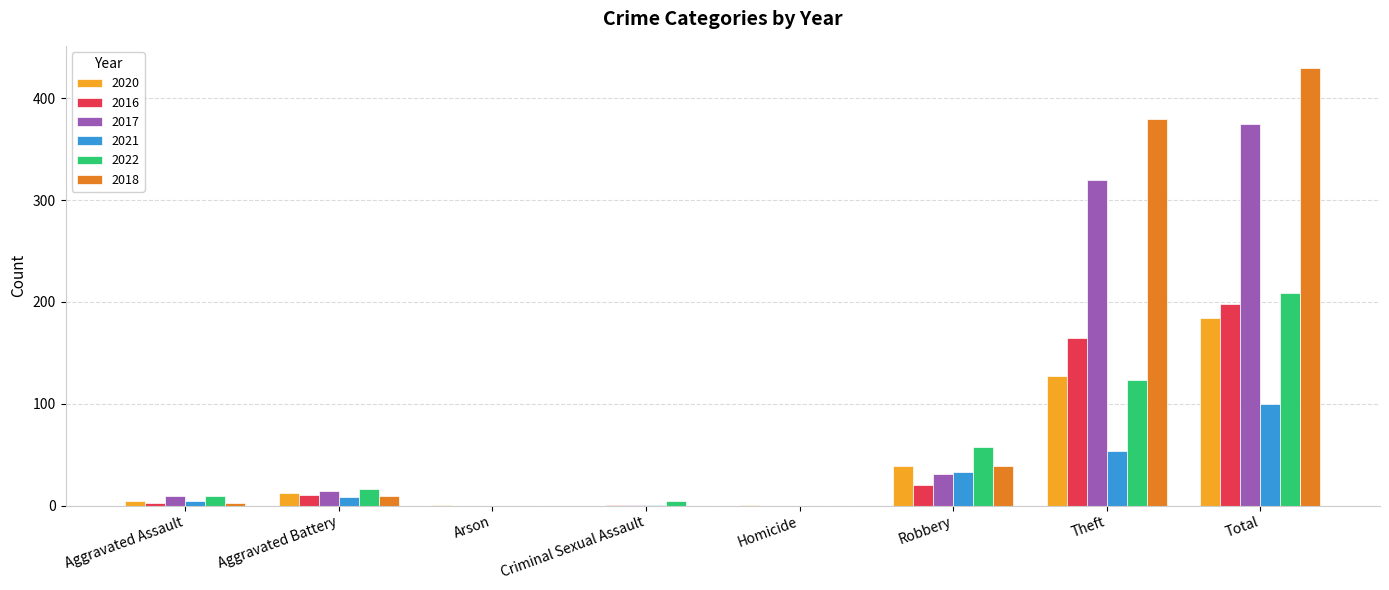

True or false: 2022 has a value of 129 at Homicide.

False